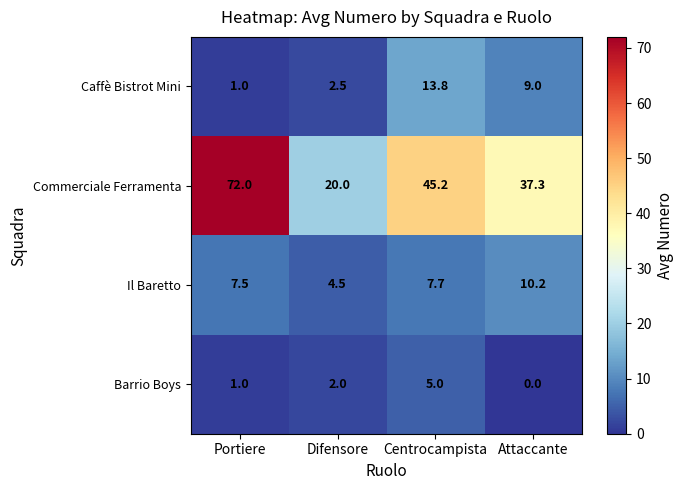

List the labels in order of Caffè Bistrot Mini value, smallest first.

Portiere, Difensore, Attaccante, Centrocampista